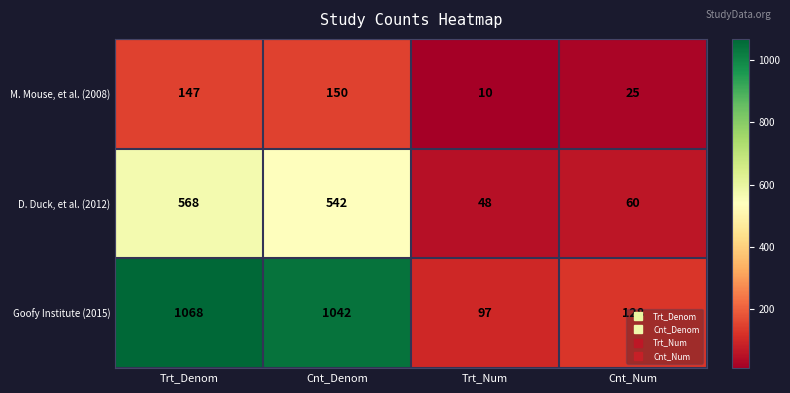

Between Trt_Denom and Trt_Num, which series saw the biggest shift?

Goofy Institute (2015)